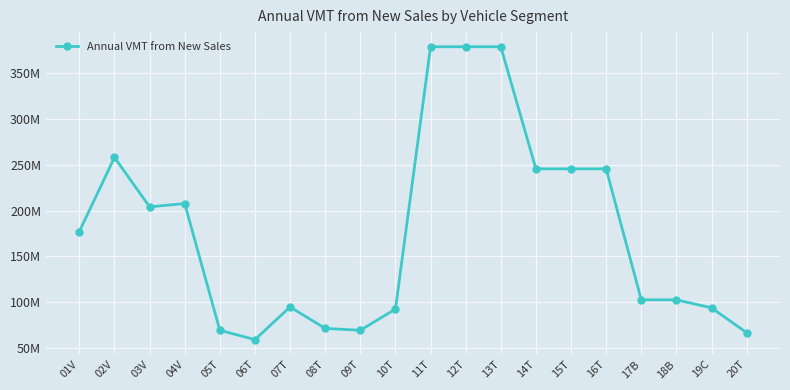

How many values are below 177273912?

10